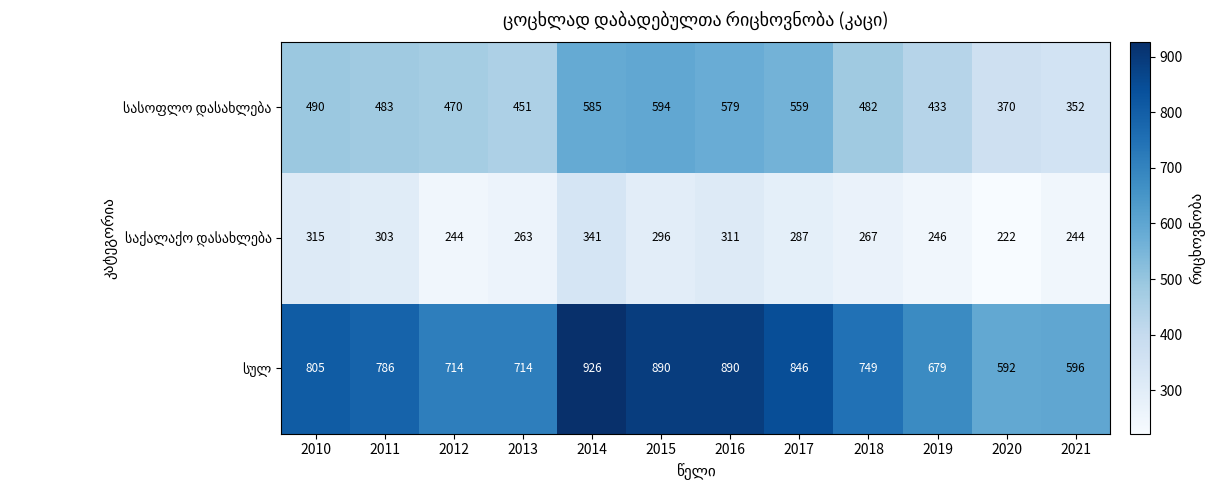

What is the greatest value displayed?

926